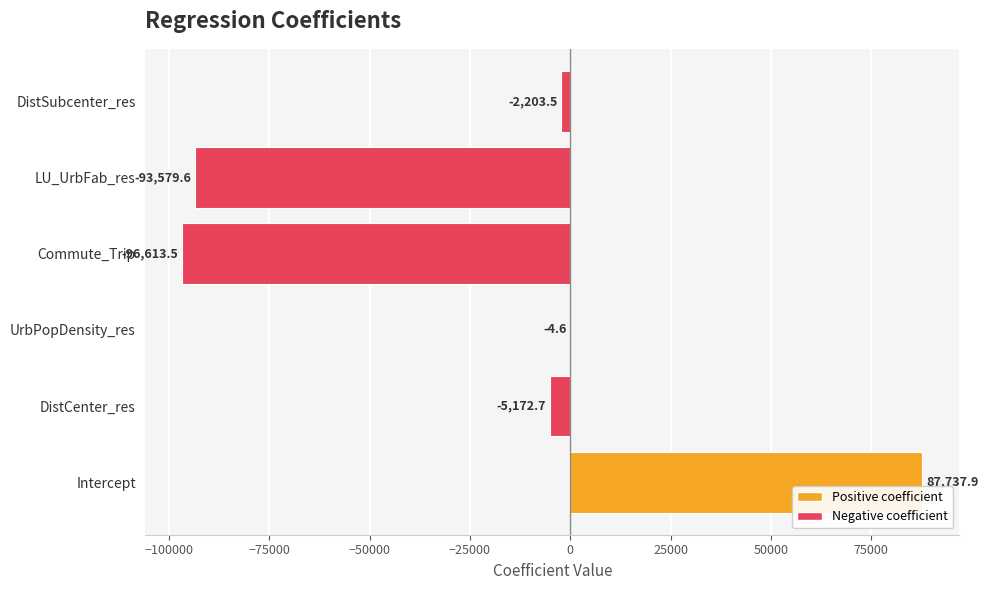

What is the maximum value shown in the chart?

87737.9